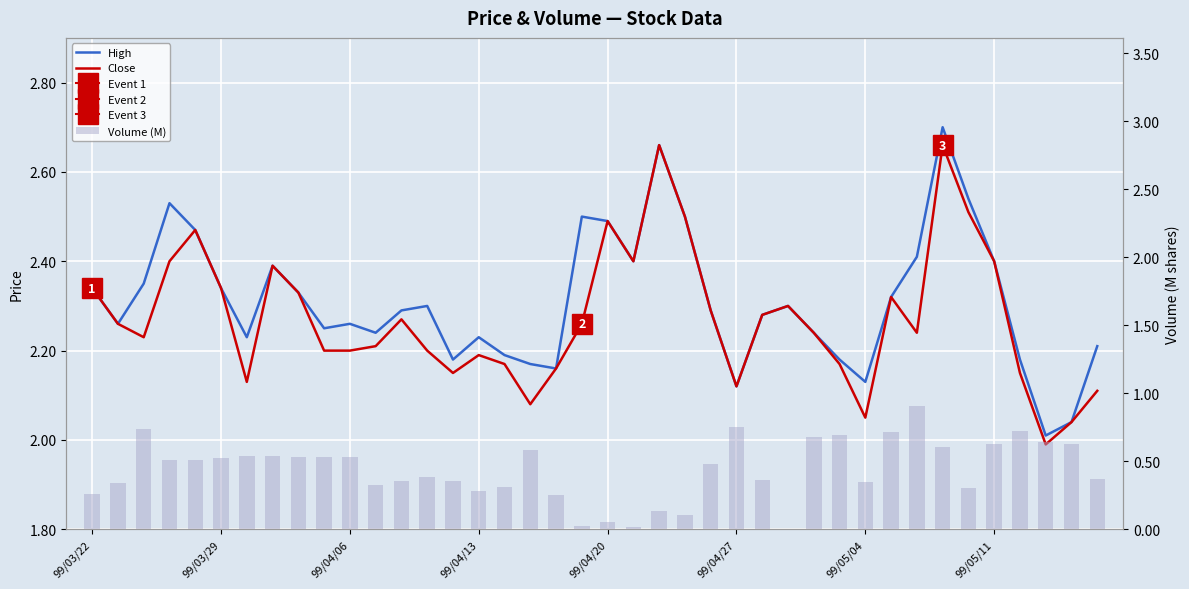

What is the label of the 18th bar from the right?

22